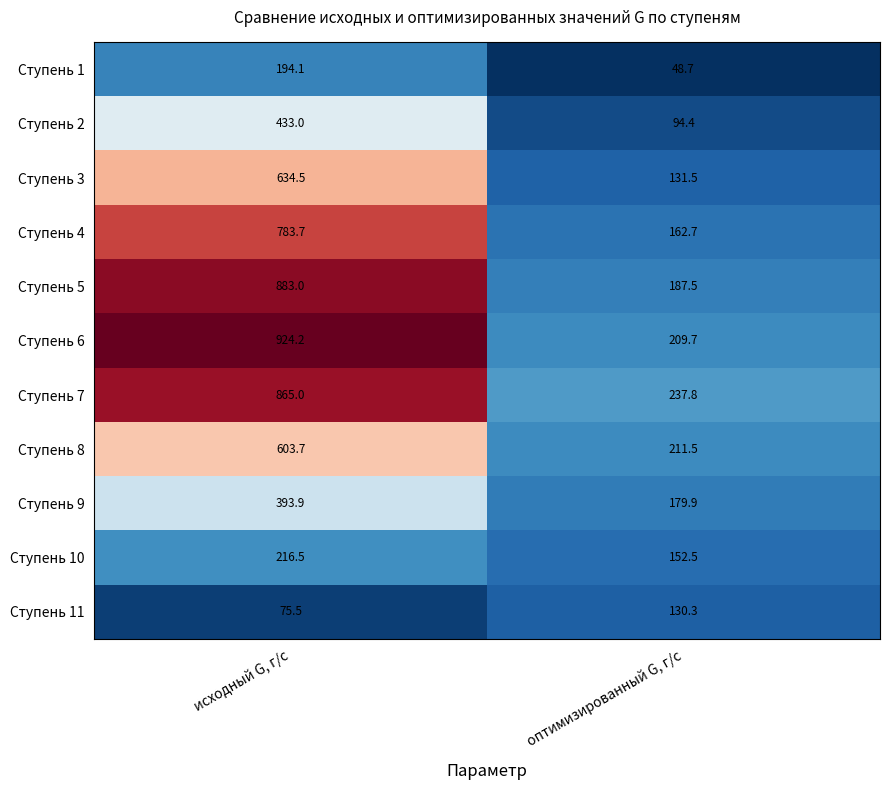

What is the total value across all series at оптимизированный G, г/с?

1746.5